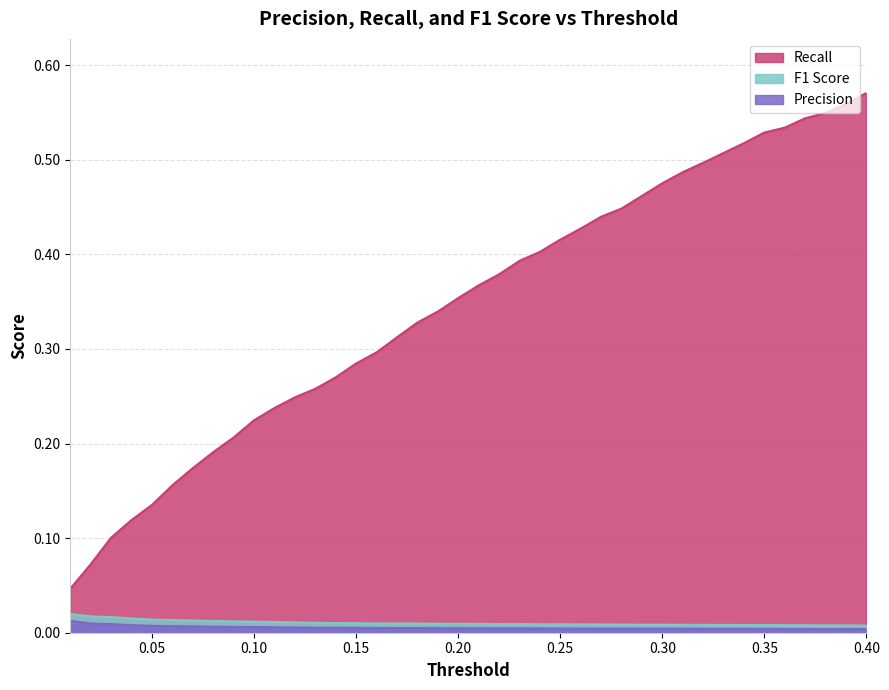

At which category is the sum across all series the highest?

0.4